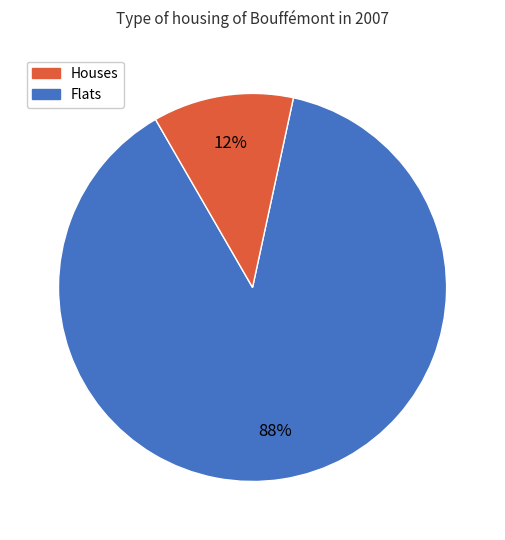

Is there any slice that represents more than half of the pie?

Yes